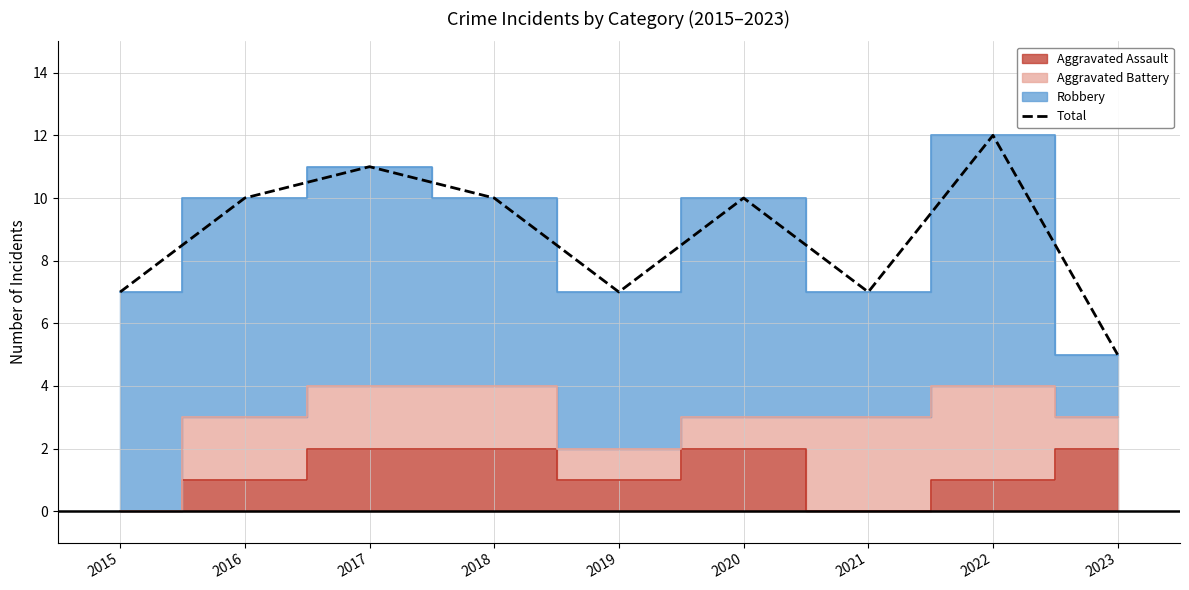

The value at 2023 is 5. True or false?

True